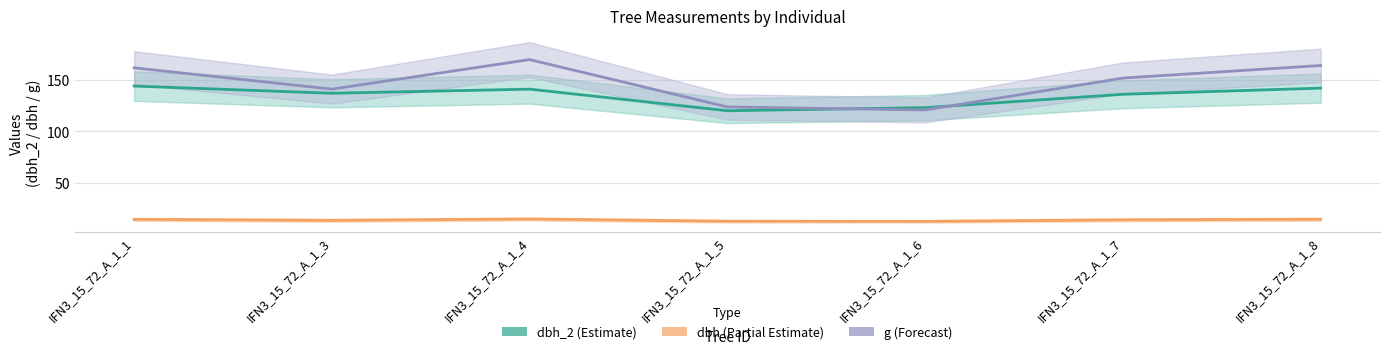

In dbh, how many points are lower than both neighbors (excluding endpoints)?

2